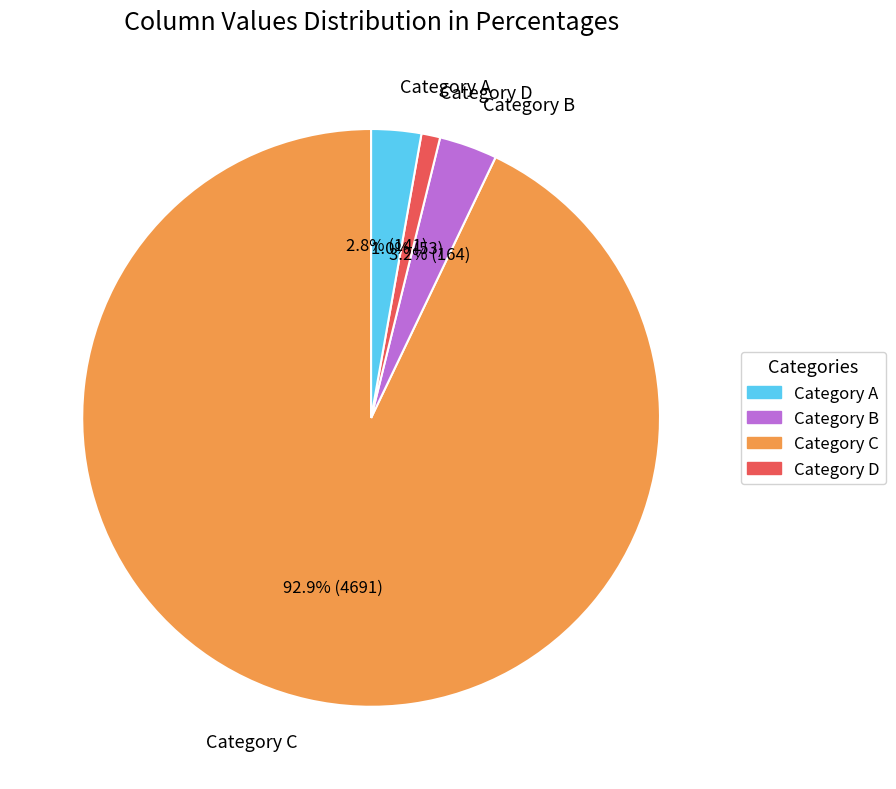

Which has a higher value, Category A or Category D?

Category A